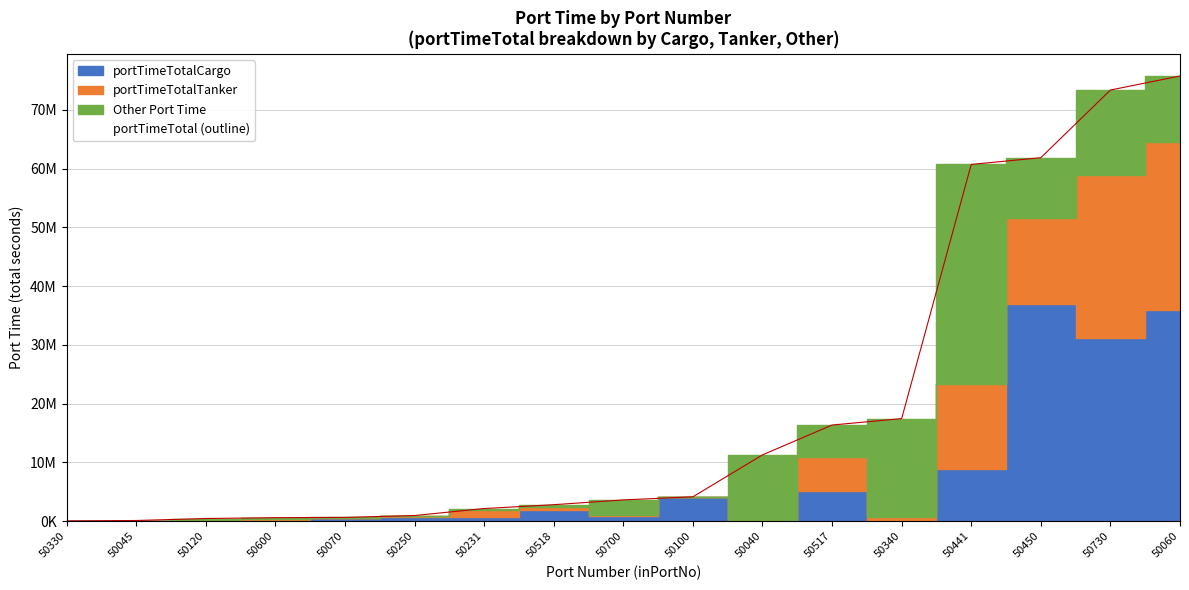

Reading right to left, extract all data points from this chart.

portTimeTotal: 50730=73372117	50700=3630633	50600=610991	50518=2817818	50517=16372950	50450=61860348	50441=60710616	50340=17466036	50330=47501	50250=973785	50231=2162558	50120=465661	50100=4160089	50070=653492	50060=75757461	50045=128380	50040=11290161
portTimeTotalCargo: 50730=31255745	50700=819556	50600=193382	50518=1843867	50517=5067705	50450=36999052	50441=8870833	50340=112420	50330=0	50250=772644	50231=671334	50120=155978	50100=4093694	50070=614632	50060=35895747	50045=89849	50040=0
portTimeTotalTanker: 50730=27608320	50700=281496	50600=182145	50518=579970	50517=5932223	50450=14550025	50441=14439788	50340=630567	50330=0	50250=188201	50231=1187824	50120=74843	50100=0	50070=80	50060=28637537	50045=900	50040=10217